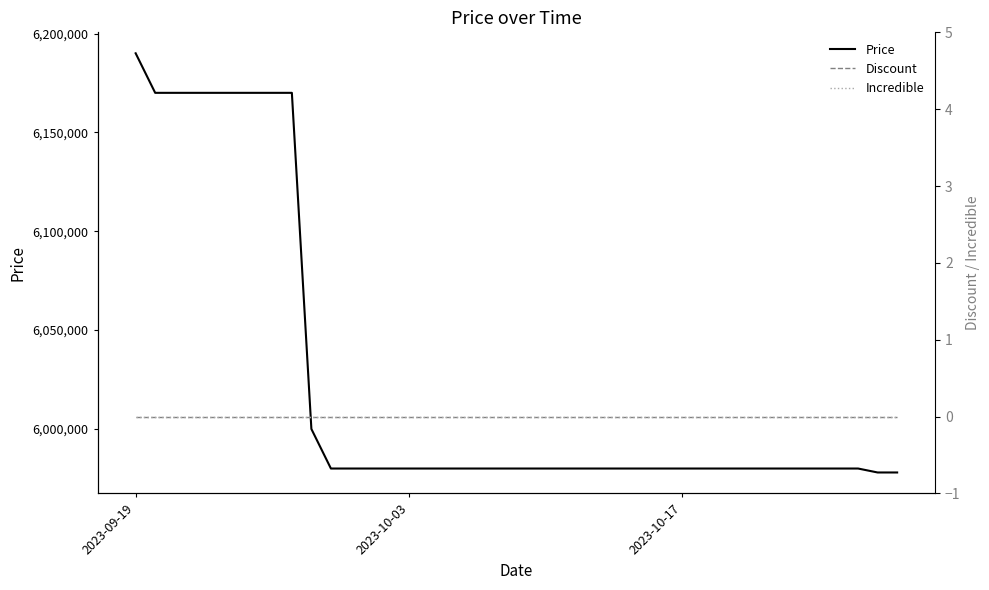

True or false: Incredible has a value of 0 at 2023-09-19.

True